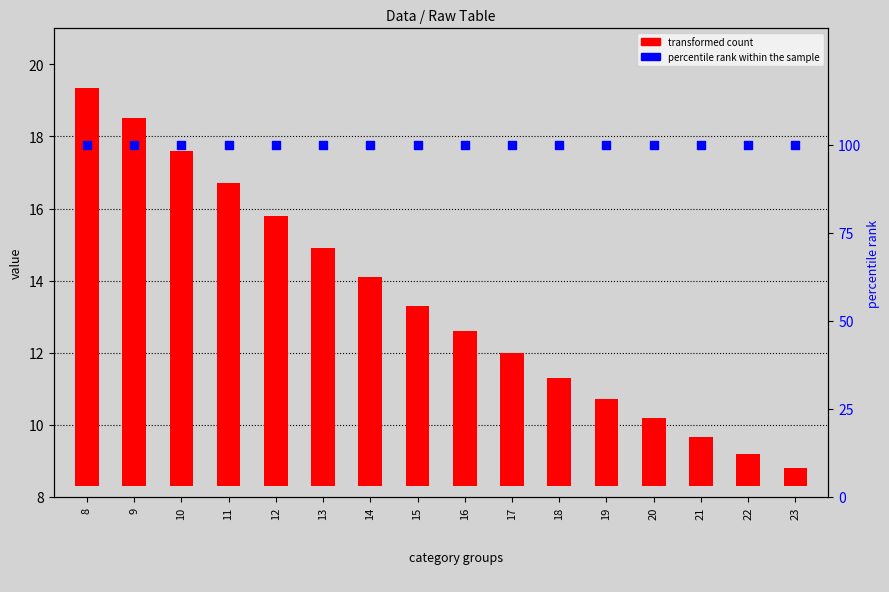

Which series has the largest Y range (max minus min)?

transformed count